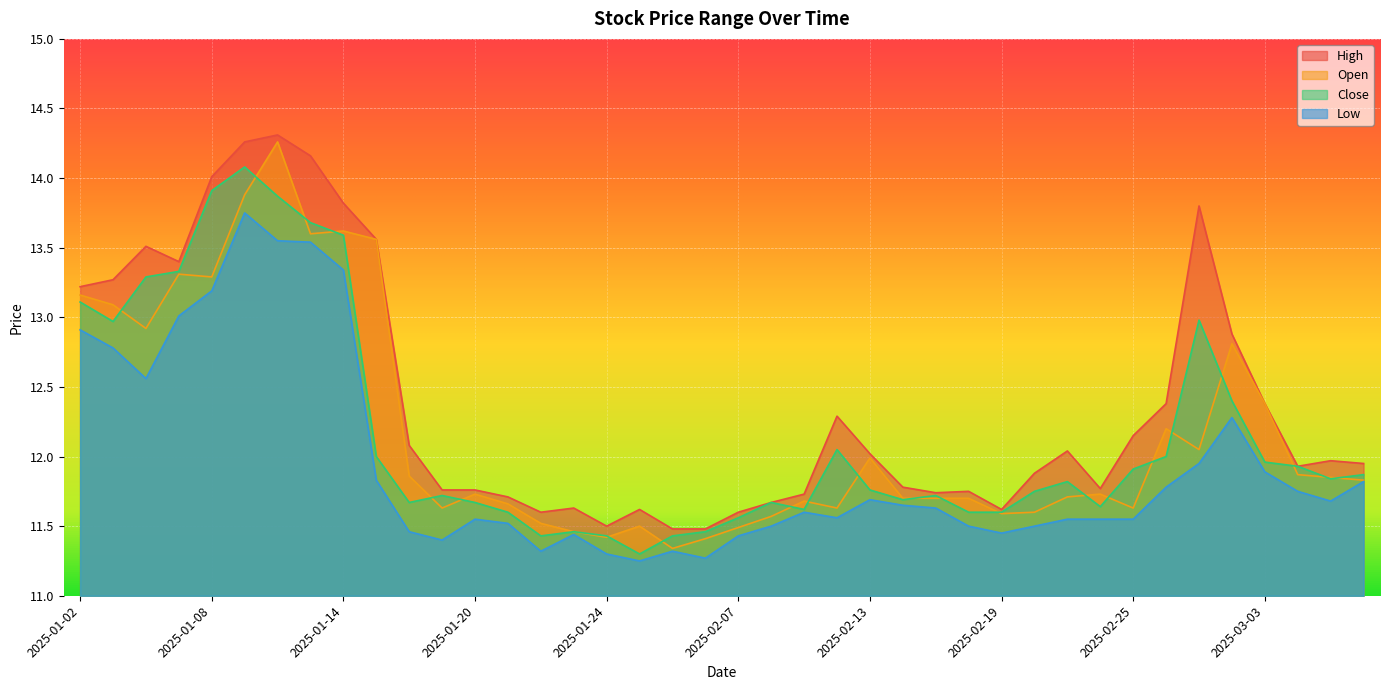

Which category has the lowest value across all series?

2025-01-27